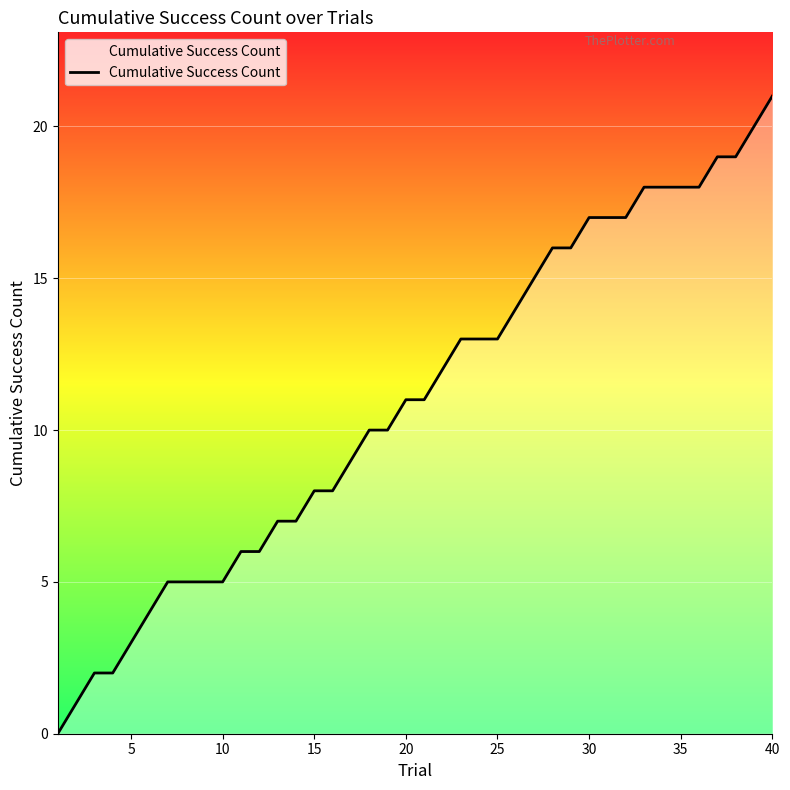

What is the difference between the maximum and second lowest values?

20